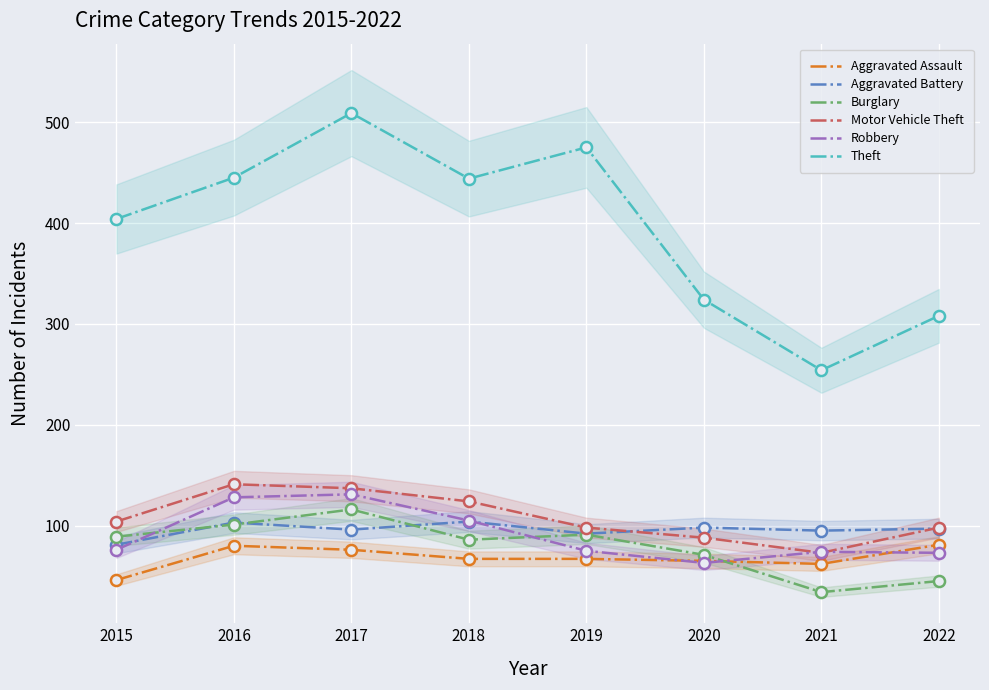

The Motor Vehicle Theft series shows 98 at 2022. True or false?

True